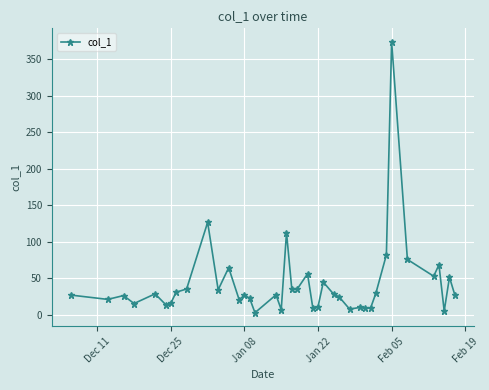

What is the maximum value shown in the chart?

374.1